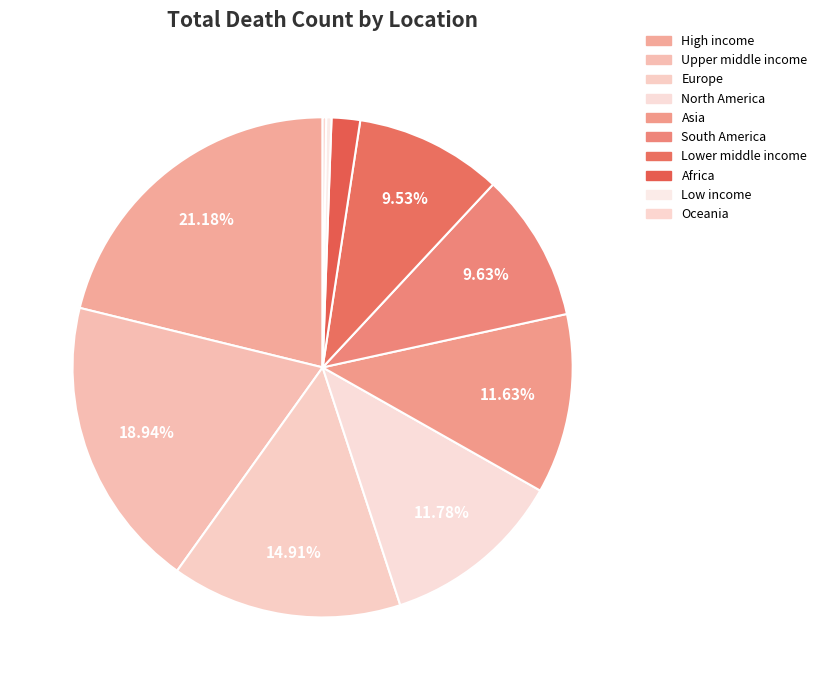

How many slices are in this pie chart?

10